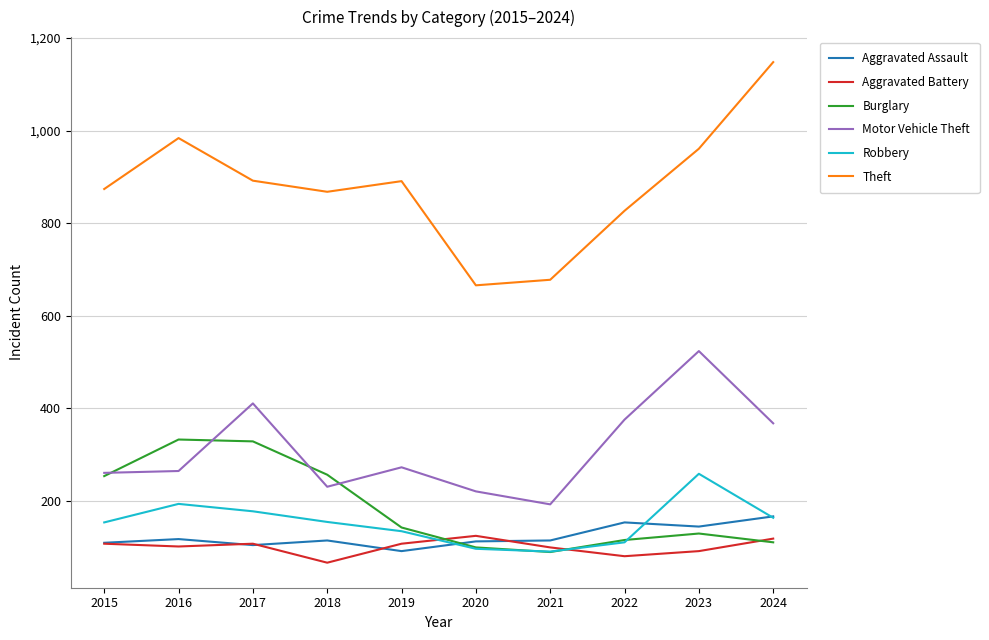

What is the maximum value for Theft?

1148